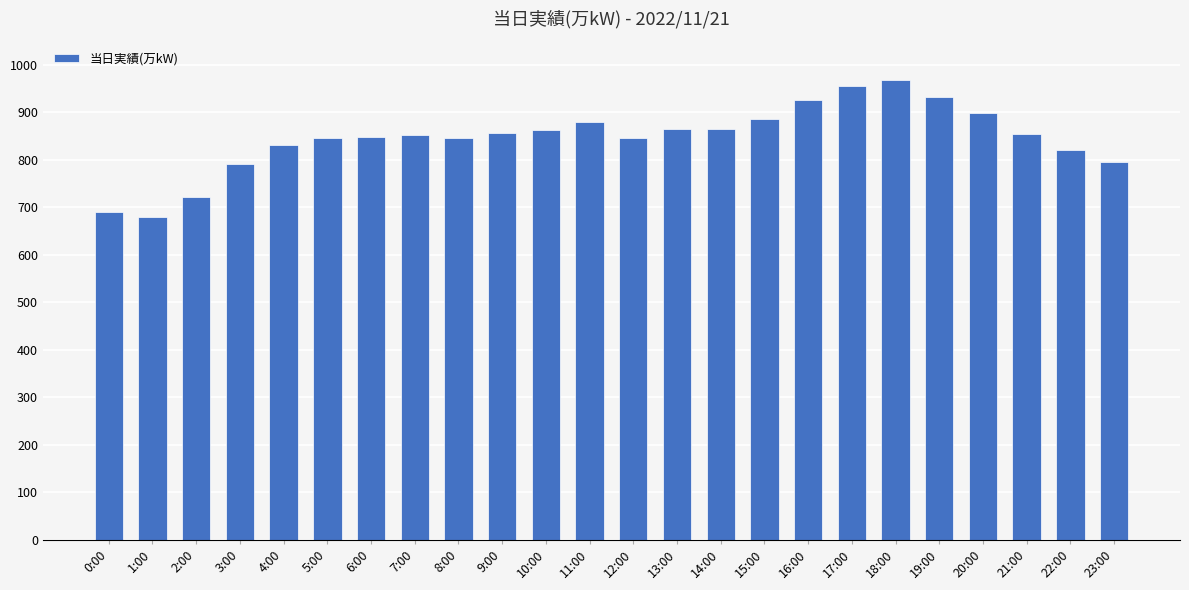

How many bars are there in total?

24